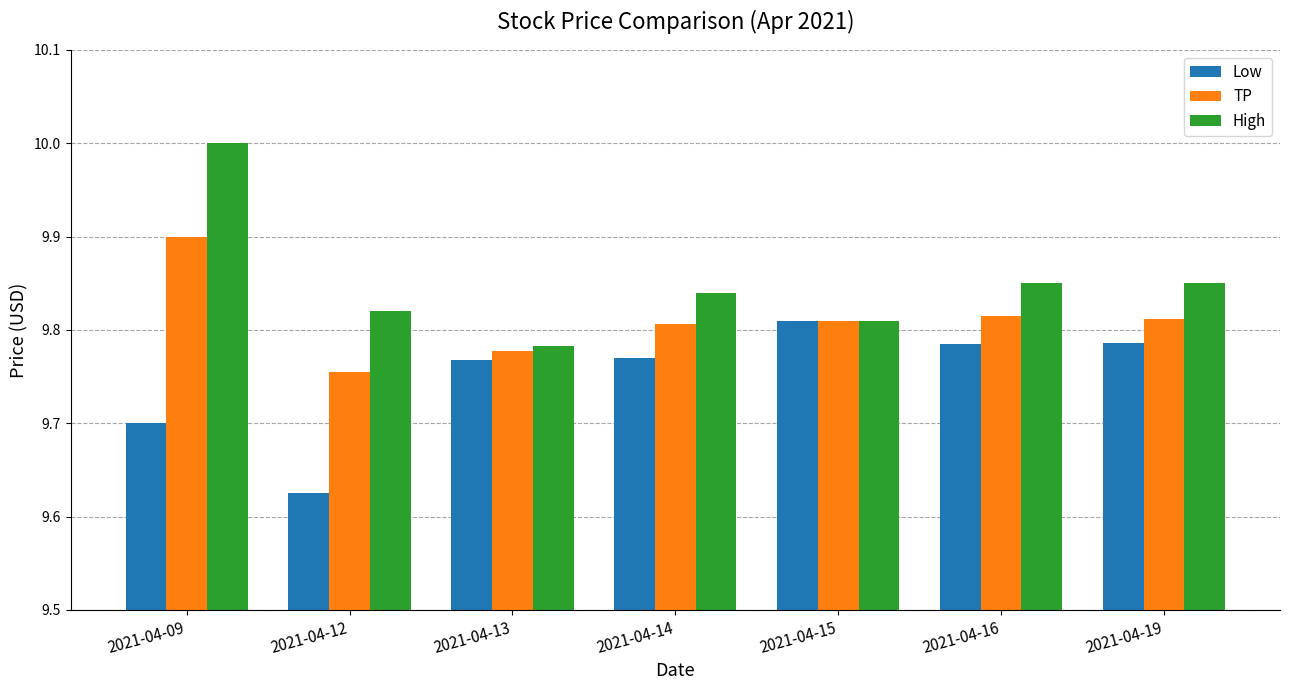

Does the chart contain stacked bars?

No